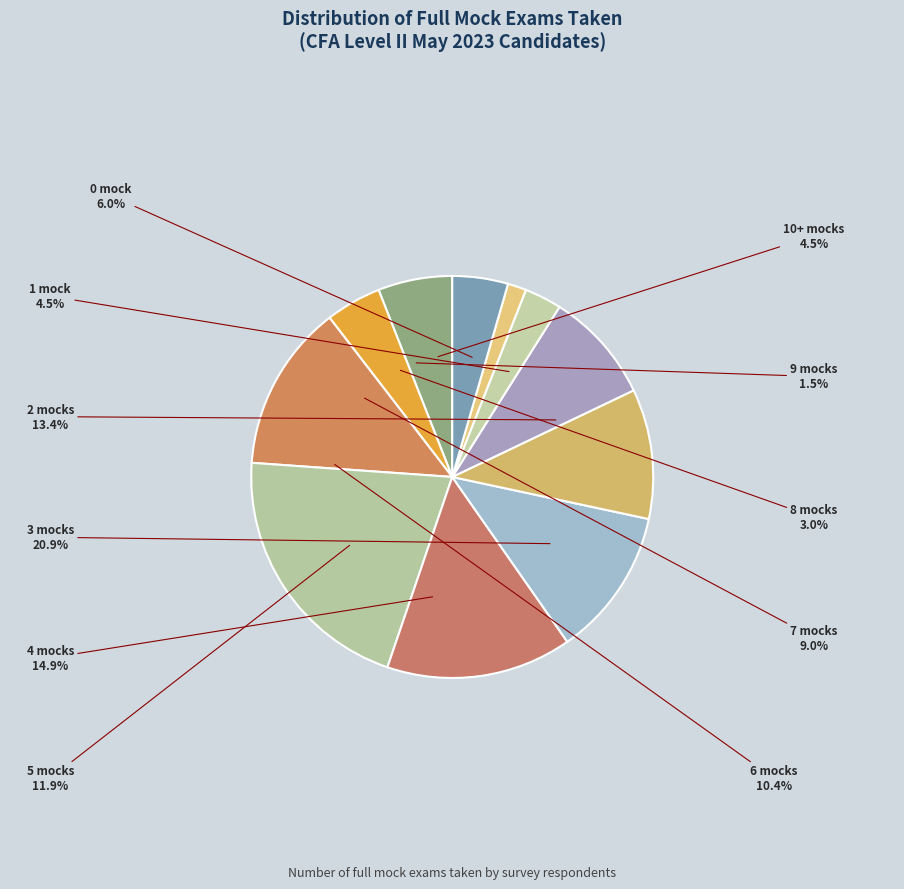

To the nearest percent, what is the difference between the 7 and 2 slice percentages?

4%